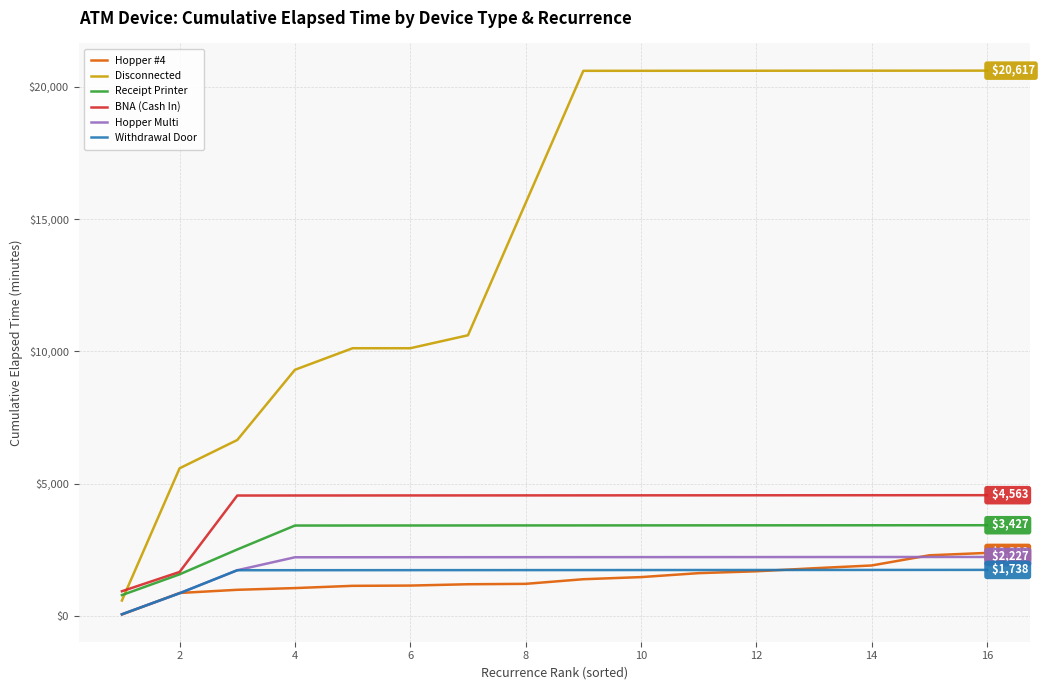

What is the sum of all Receipt Printer values?

49338